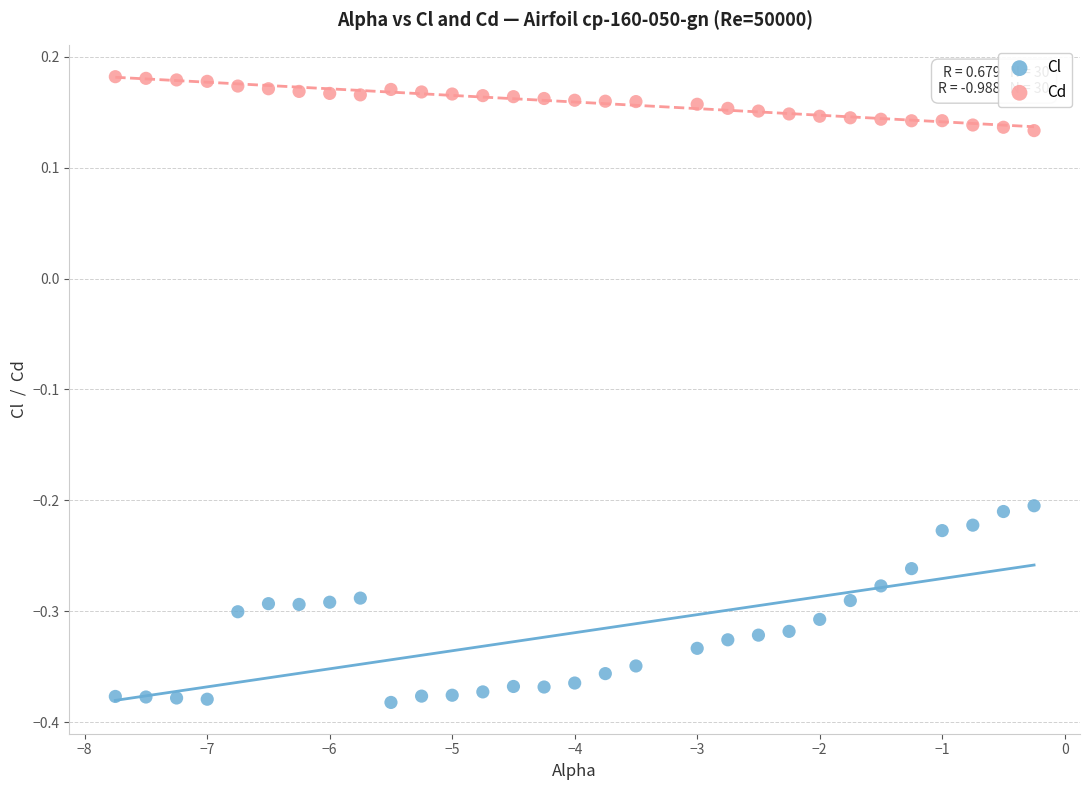

Which series has the widest spread of Y values?

Cl